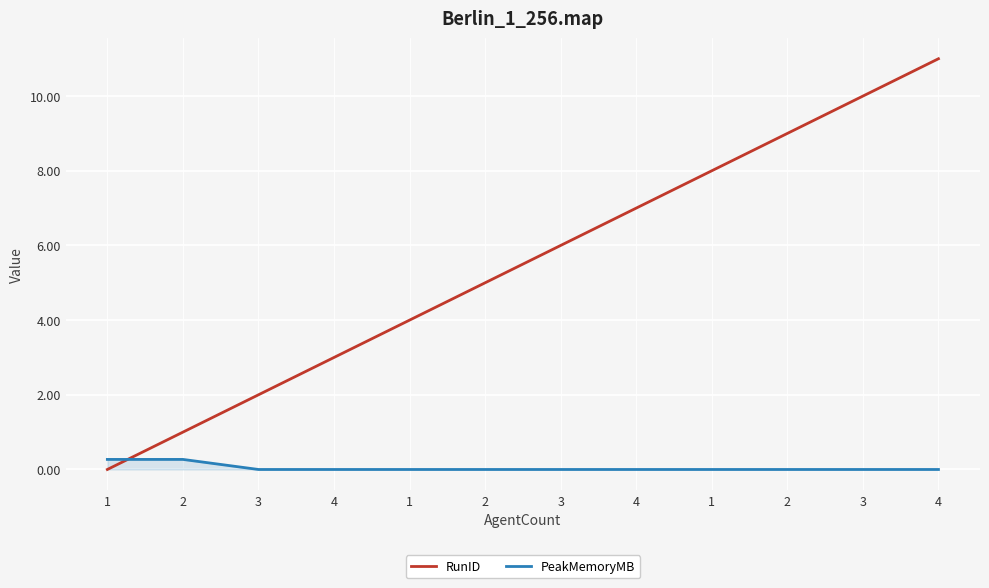

How many lines are shown in the chart?

2